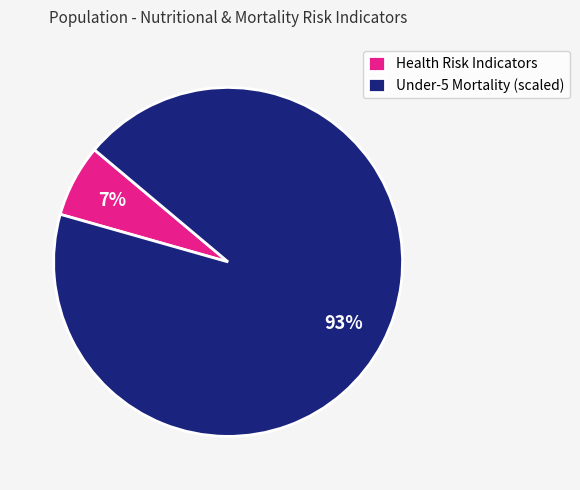

Rank the categories by value from highest to lowest.

Under-5 Mortality (scaled), Health Risk Indicators